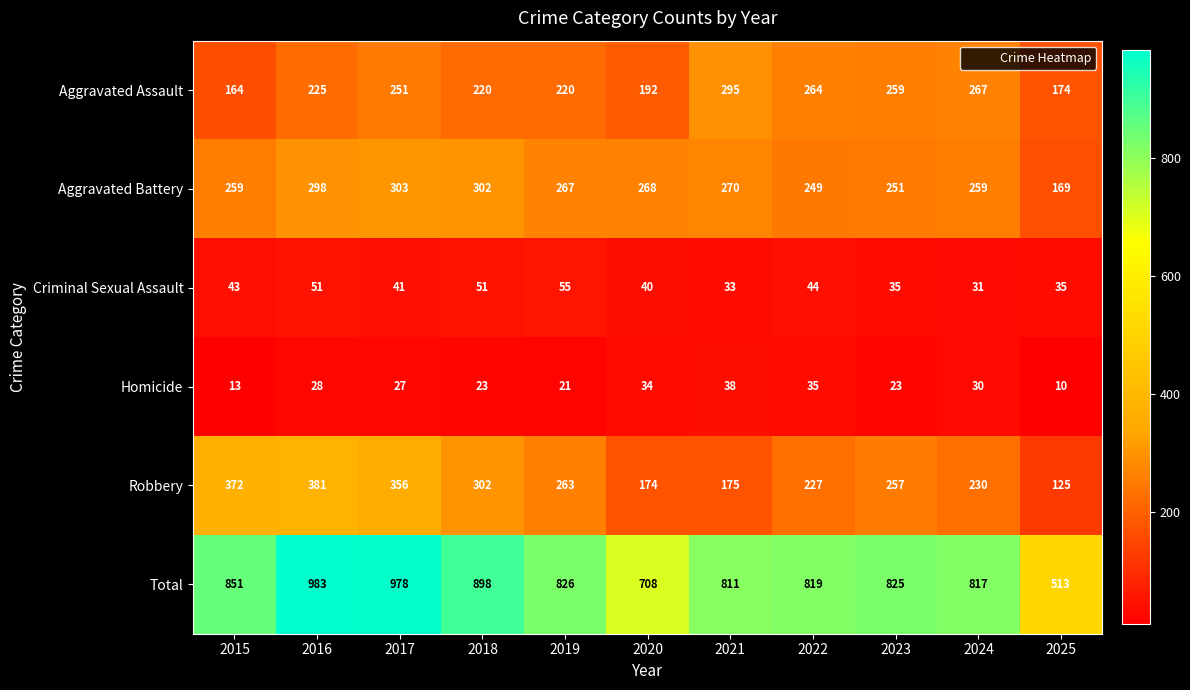

What is the total value across all series at 2019?

1652